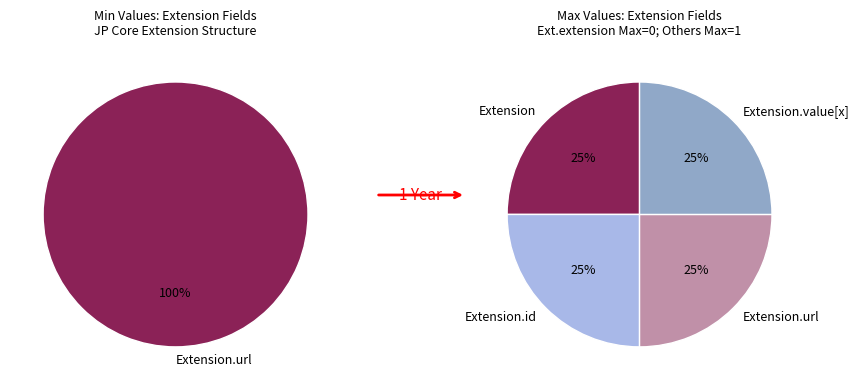

How many slices are in this pie chart?

5